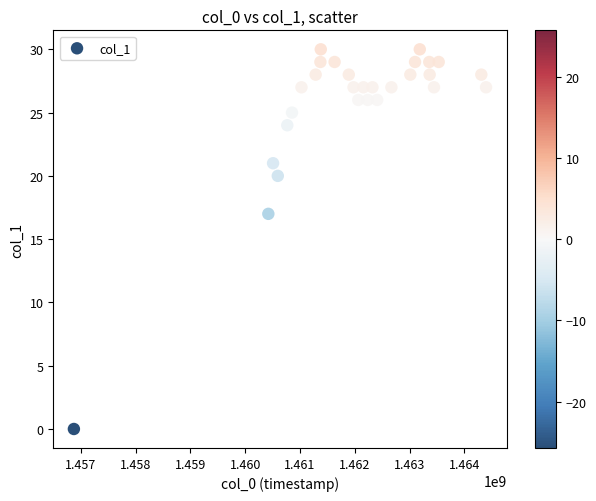

What is the range of X values (max minus min)?

7524240